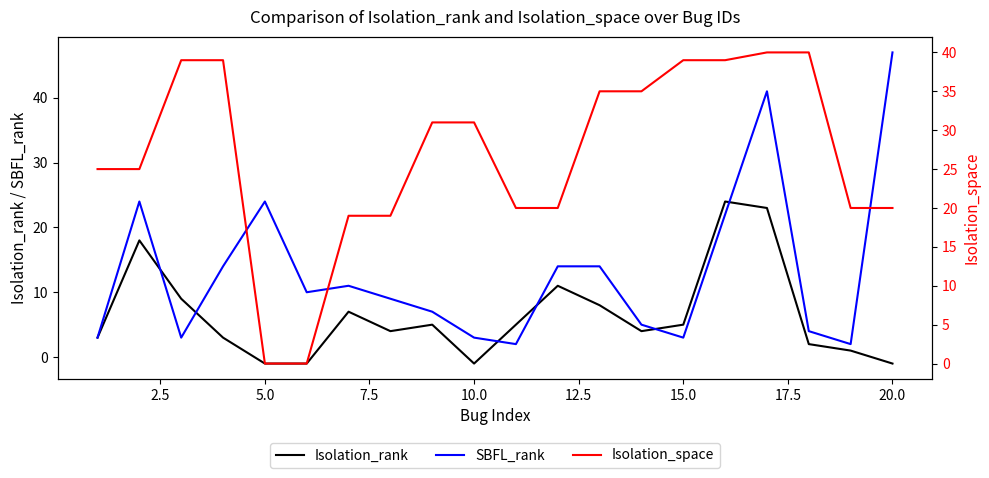

The Isolation_rank series shows 1 at 15.0. True or false?

False